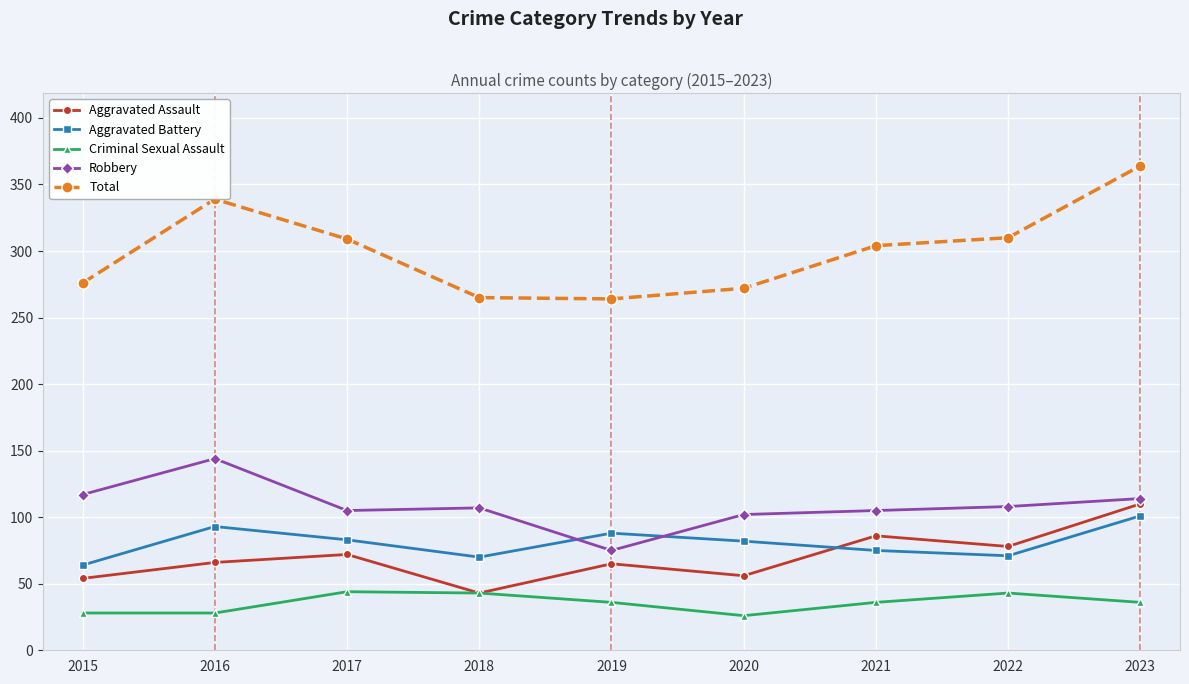

How many interior local peaks does the Criminal Sexual Assault series have?

2